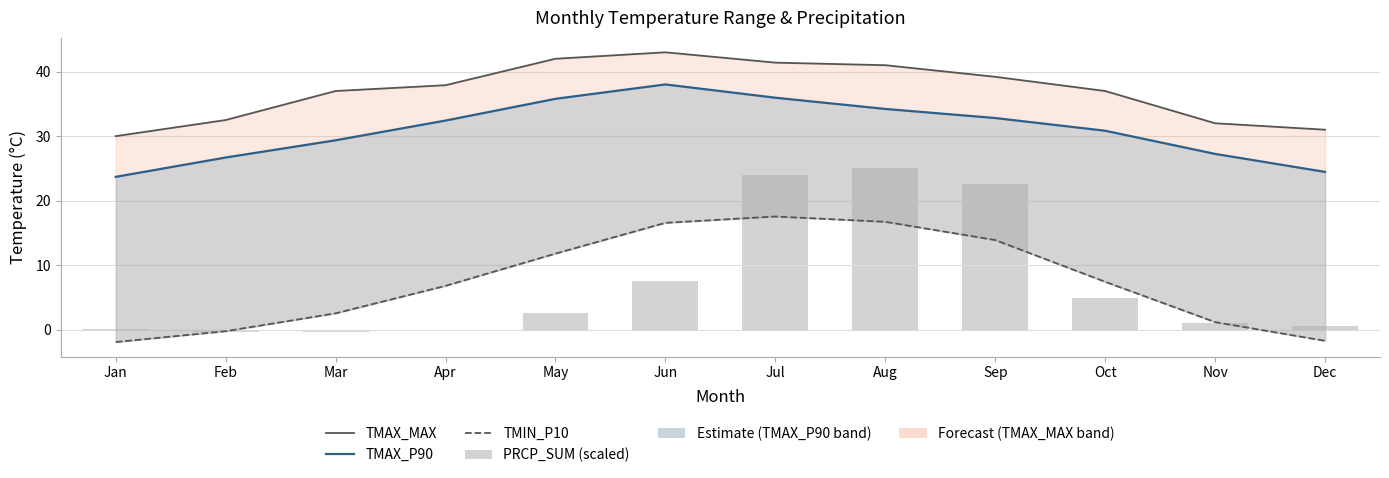

Reading right to left, what are all the values shown in this chart?

TMAX_MAX: 31.0	32.0	37.0	39.2	41.0	41.4	43.0	42.0	37.9	37.0	32.5	30.0
TMAX_P90: 24.5	27.2	30.8	32.8	34.2	36.0	38.0	35.8	32.4	29.4	26.7	23.7
TMIN_P10: -1.7	1.2	7.4	13.9	16.7	17.5	16.6	11.8	6.8	2.5	-0.2	-1.9
PRCP_SUM (scaled): 0.6	1.0	4.9	22.6	25.0	24.0	7.5	2.6	-0.0	-0.4	-0.4	0.1